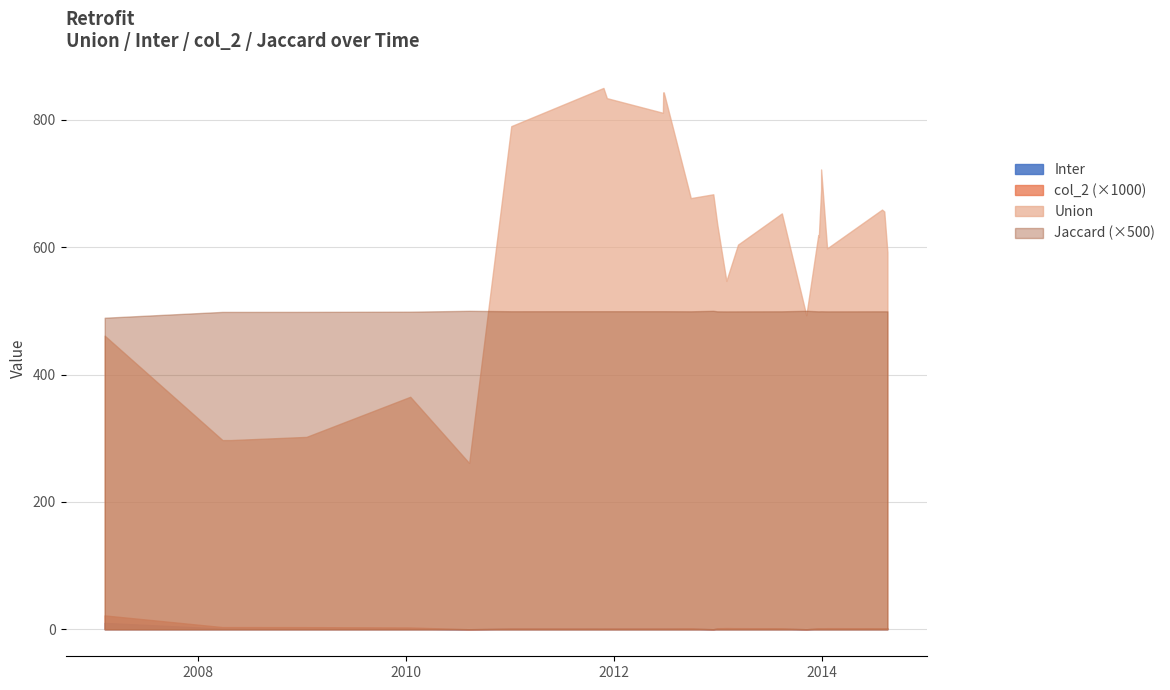

At which category does col_2 reach its first local valley?

2010-08-10